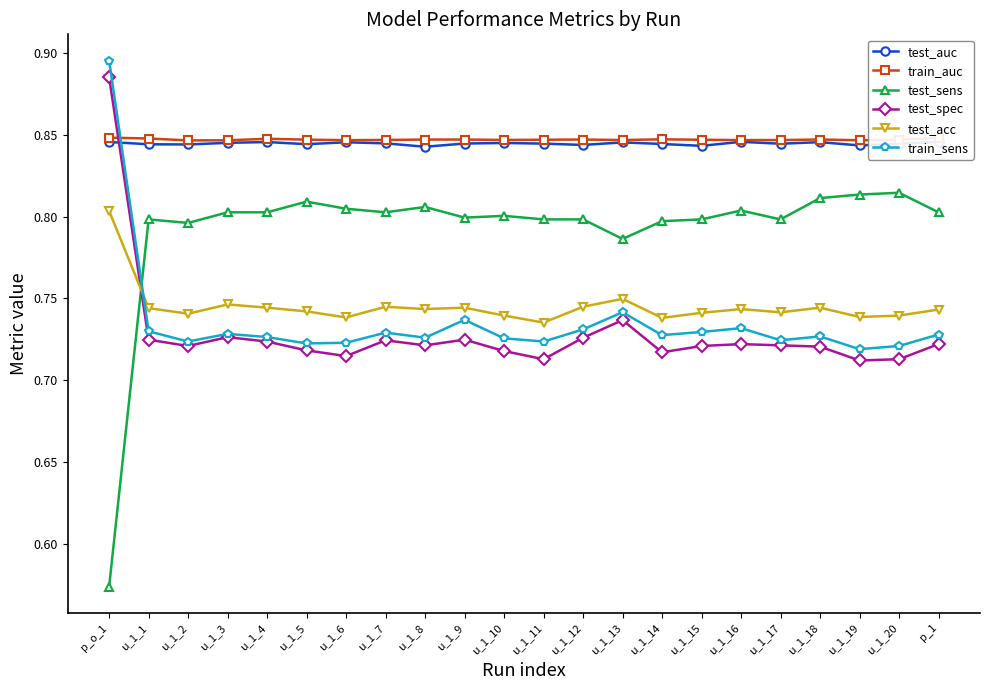

How many train_sens values are between 0 and 1?

22